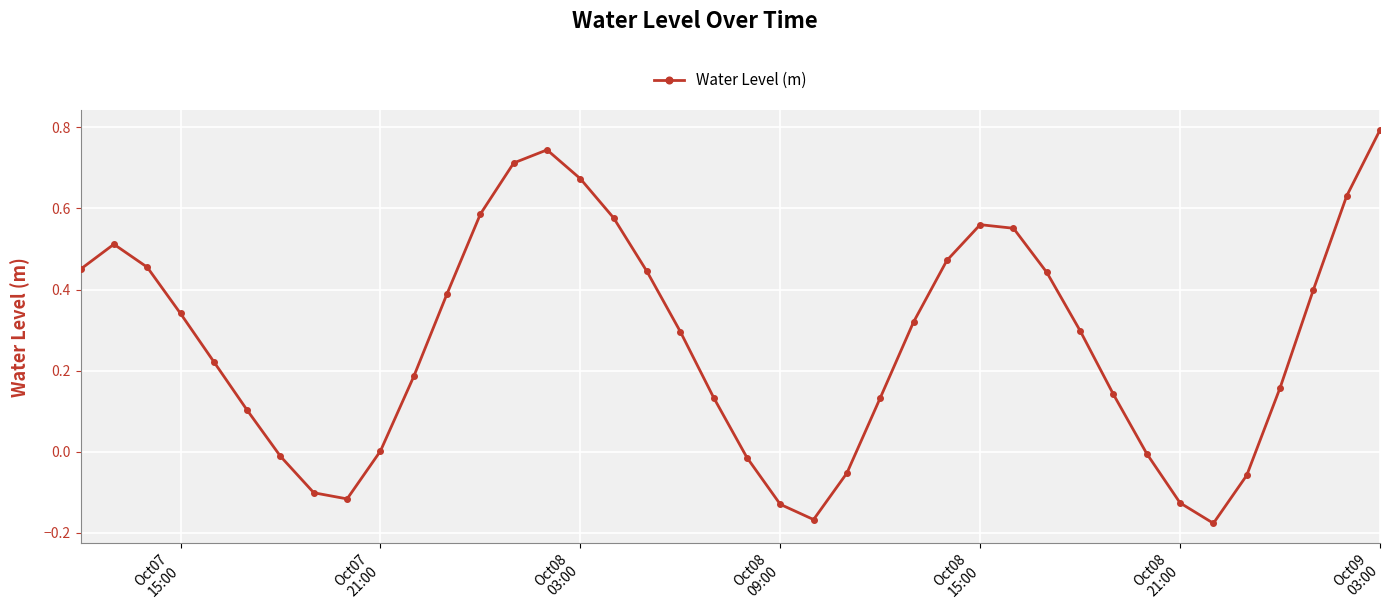

How many series are shown in this chart?

1